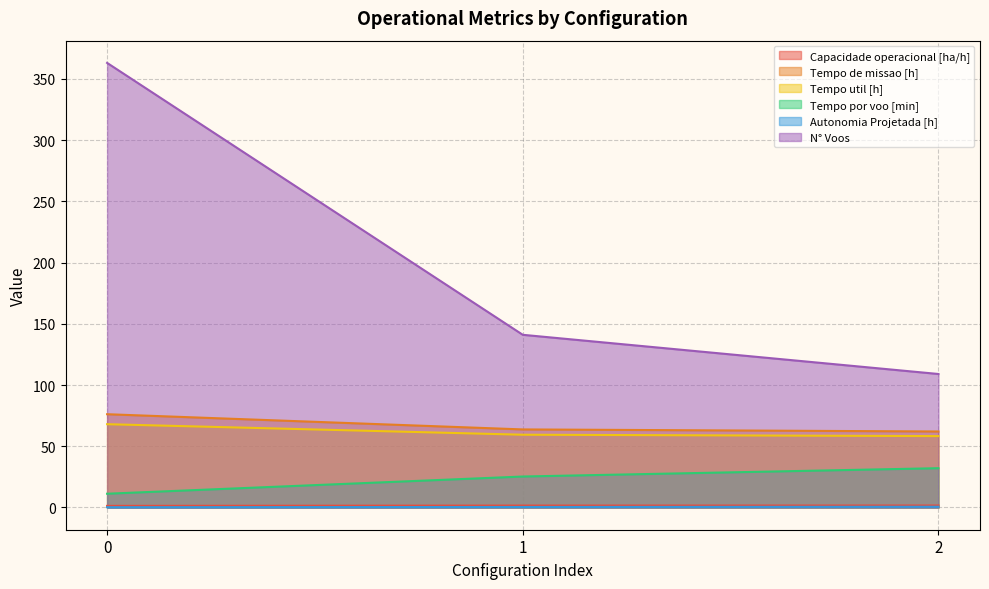

Is it true that N° Voos equals 109.0 at 2?

True